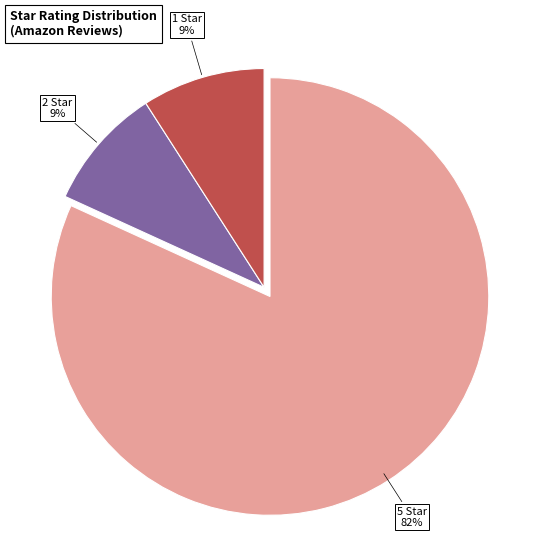

To the nearest percent, what is the difference between the largest and smallest slice percentages?

73%